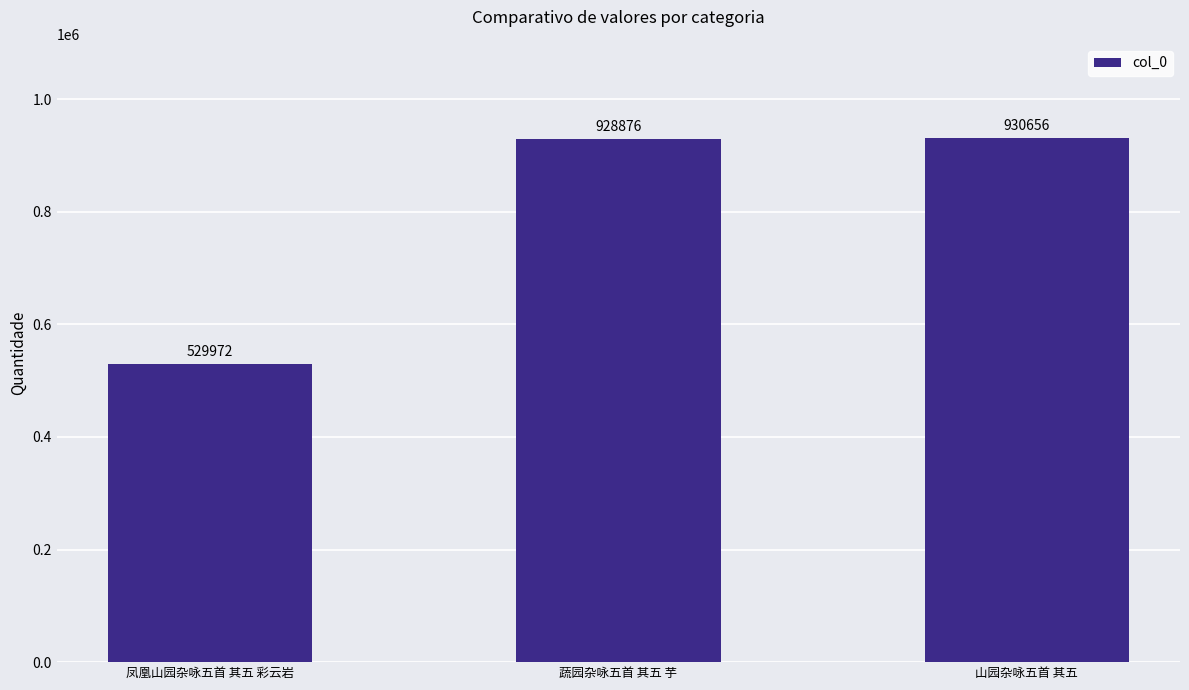

Which category has the lowest value across all series?

凤凰山园杂咏五首 其五 彩云岩